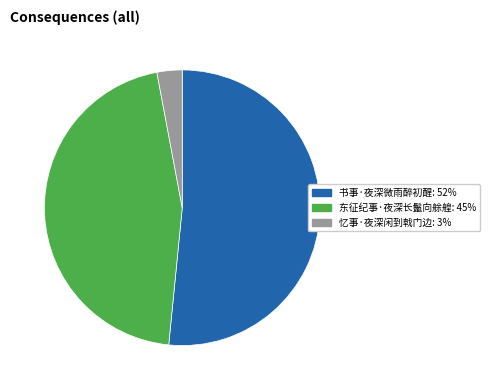

What is the largest slice in the pie chart?

书事·夜深微雨醉初醒